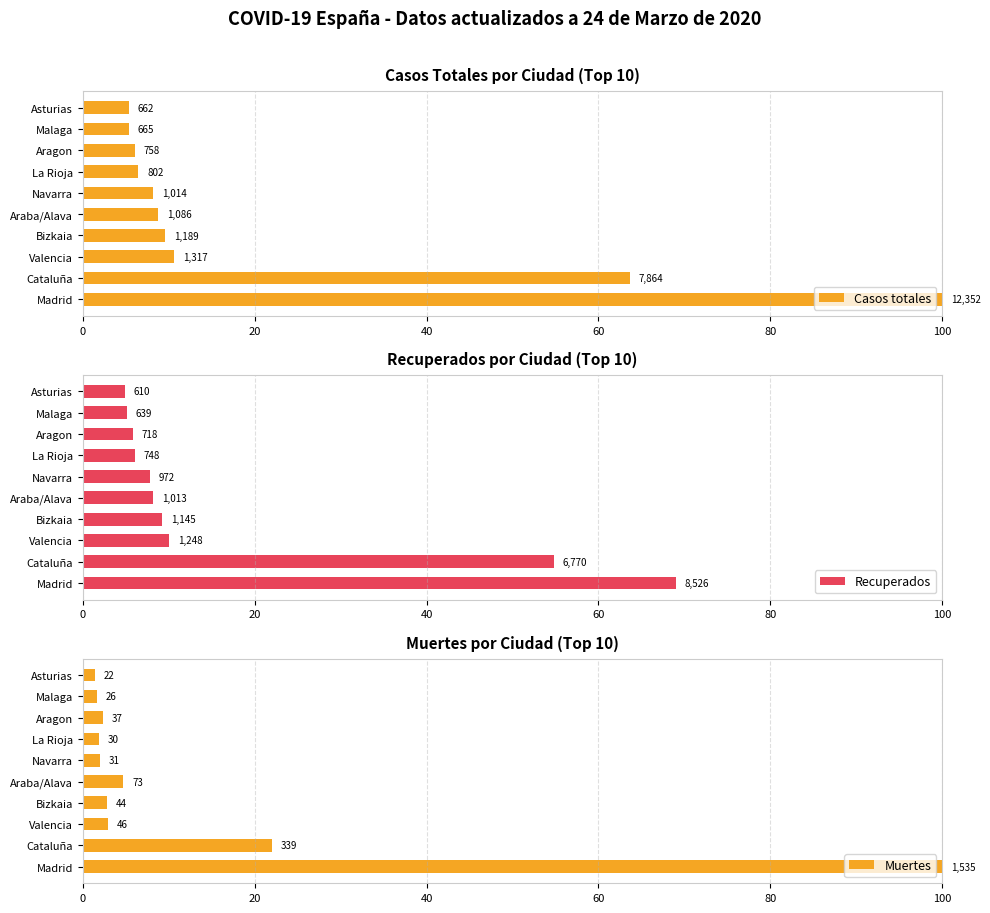

At how many categories does at least one series exceed 29?

2